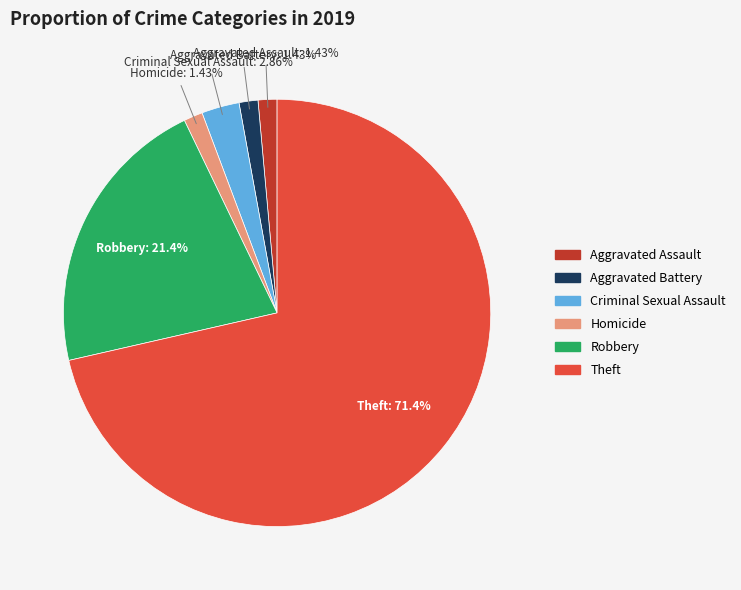

Which slice is the largest?

Theft